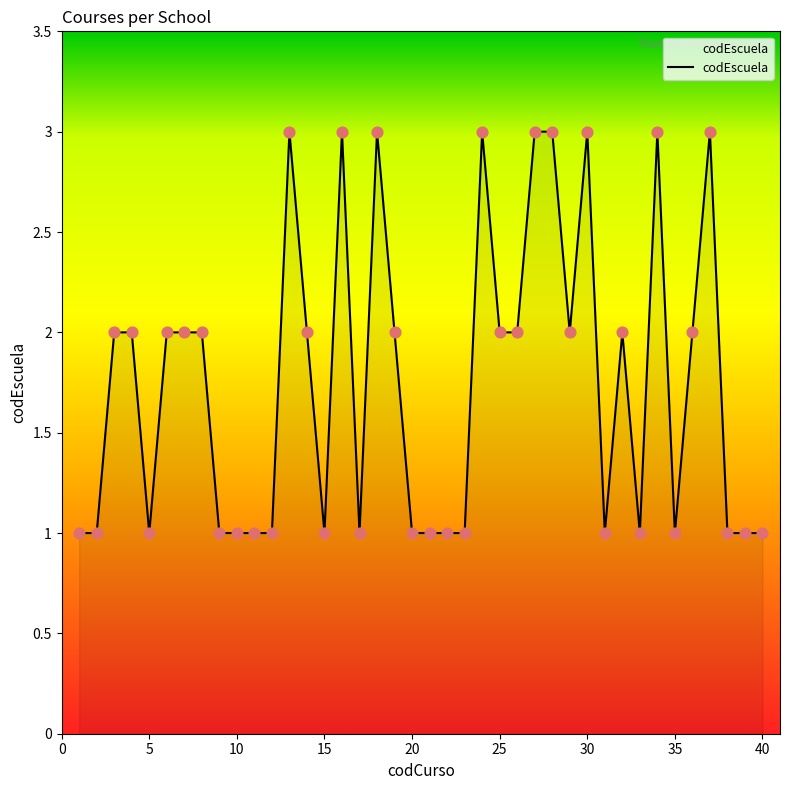

What is the maximum value shown in the chart?

3